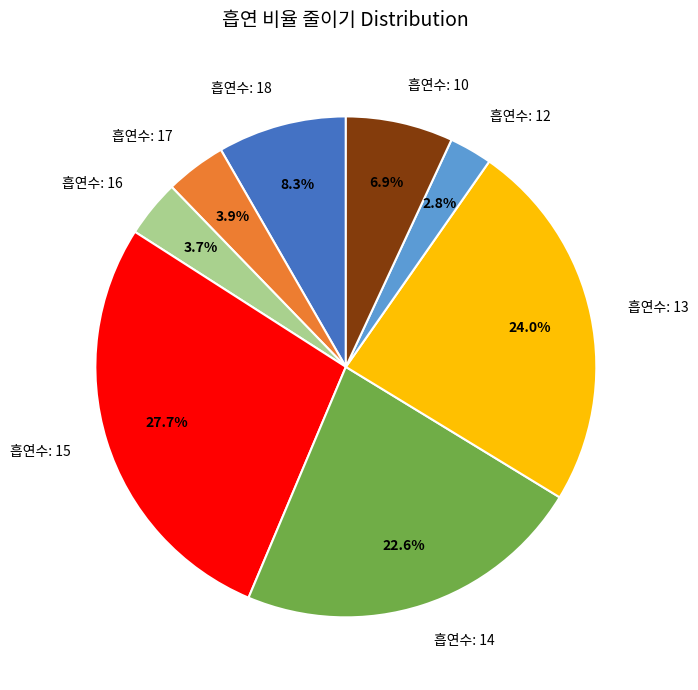

To the nearest percent, what is the average slice percentage?

12%